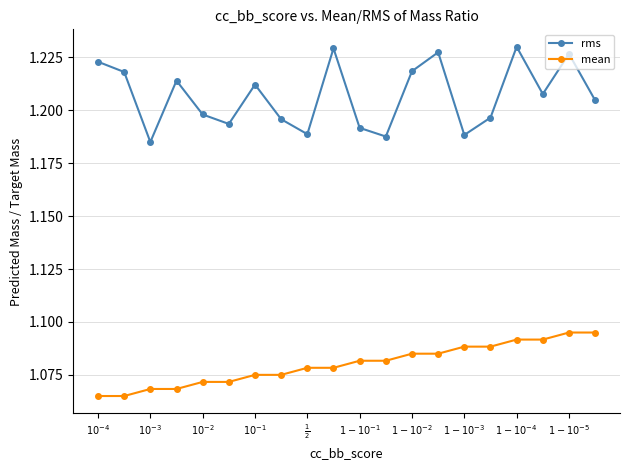

What is the sum of all mean values?

21.6